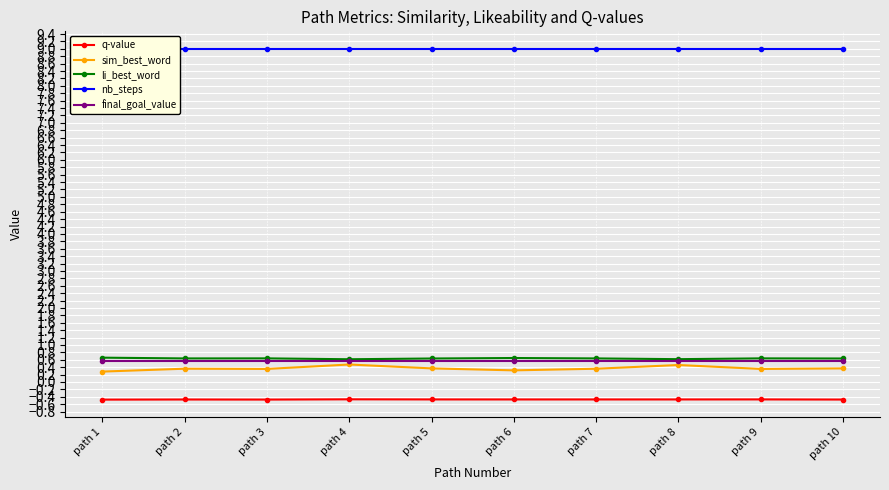

In li_best_word, how many points are lower than both neighbors (excluding endpoints)?

3